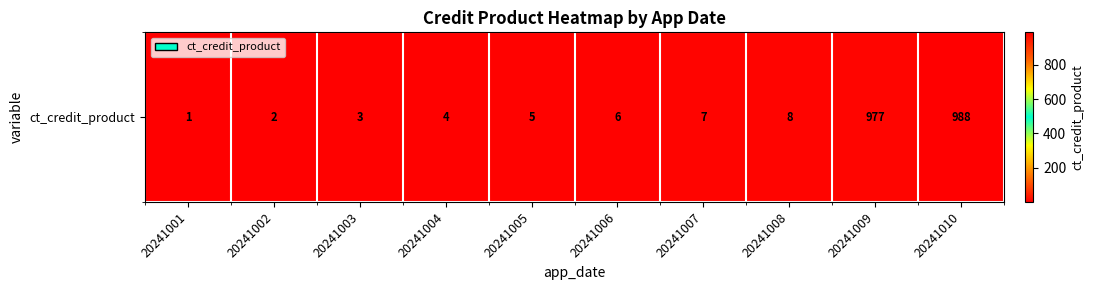

Reading left to right, what are all the values shown in this chart?

1	2	3	4	5	6	7	8	977	988